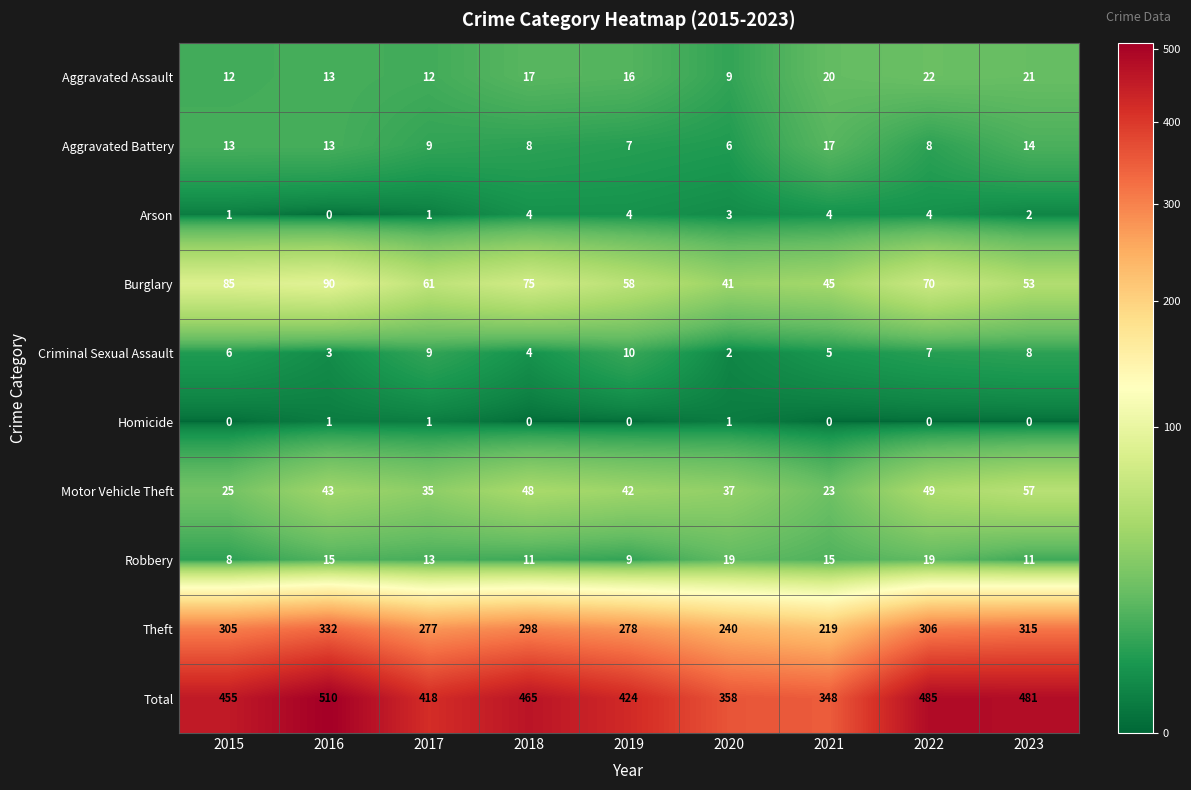

Which series has the largest total across all categories?

Total